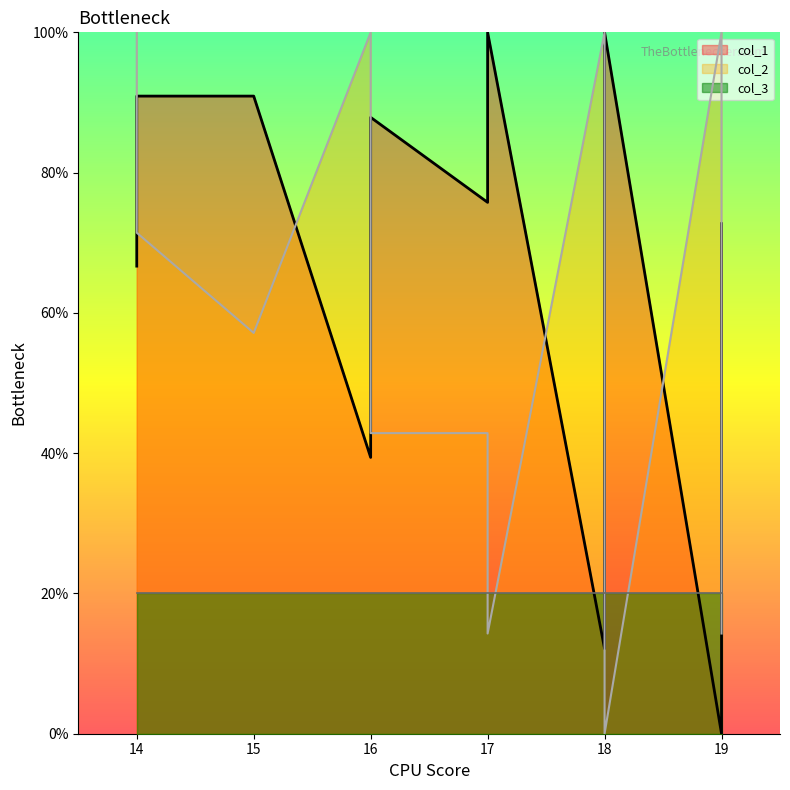

What is the total value across all series at 19?

100.0